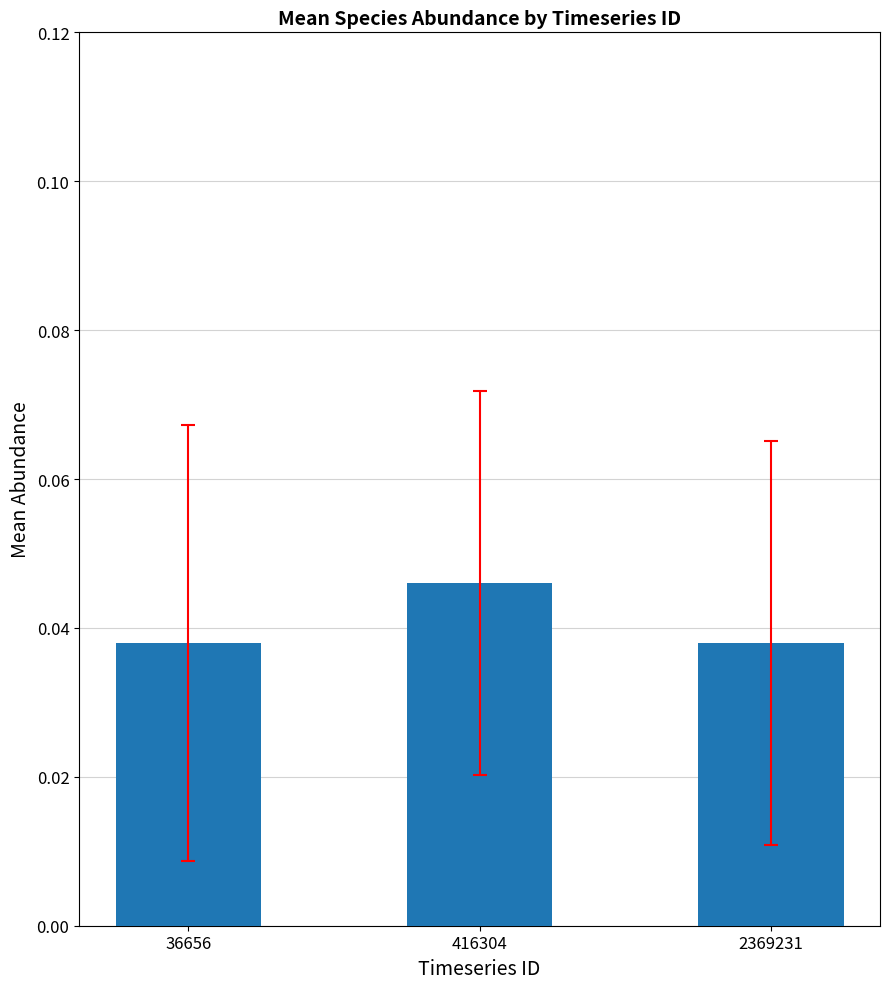

True or false: the data shows 0.1 at 2369231.

False